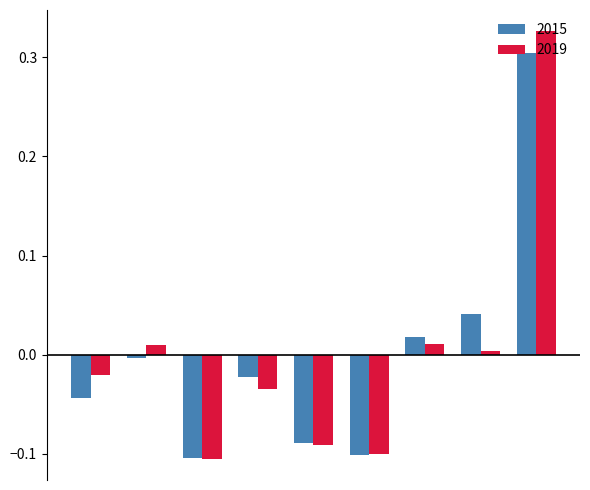

List the series in order of their peak value, highest first.

2019, 2015